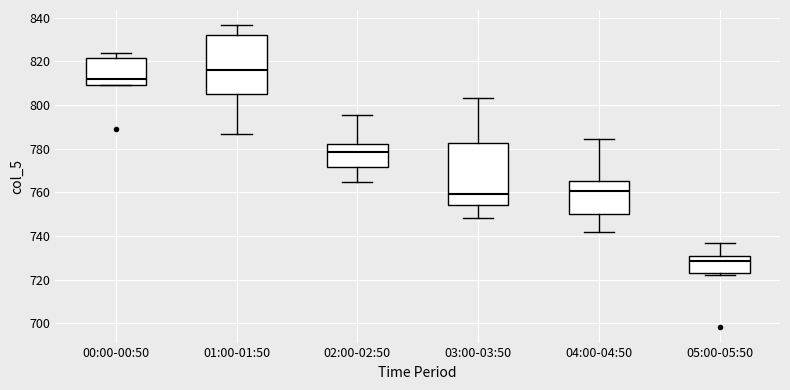

Reading left to right, read every box against the y-axis: the position of its median line, the range the box covers, and the ends of its whiskers. The values are not printed on the chart, so give them approximately, as read against the axis.

00:00-00:50: median 812, box 810 to 822, whiskers 810 to 824
01:00-01:50: median 816, box 806 to 832, whiskers 786 to 836
02:00-02:50: median 778, box 772 to 782, whiskers 764 to 796
03:00-03:50: median 760, box 754 to 782, whiskers 748 to 804
04:00-04:50: median 760, box 750 to 766, whiskers 742 to 784
05:00-05:50: median 728, box 724 to 732, whiskers 722 to 736